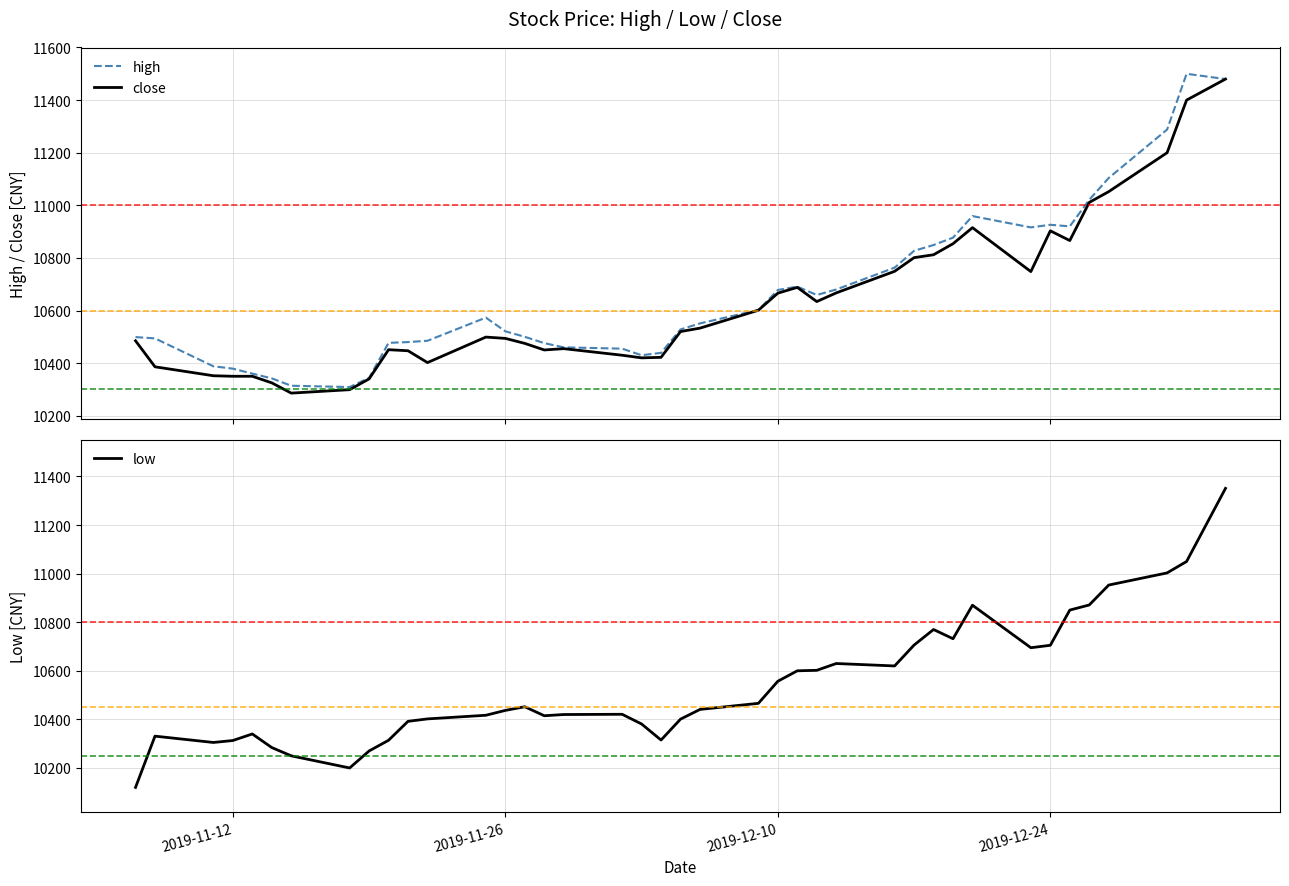

What is the average value of the high series?

10664